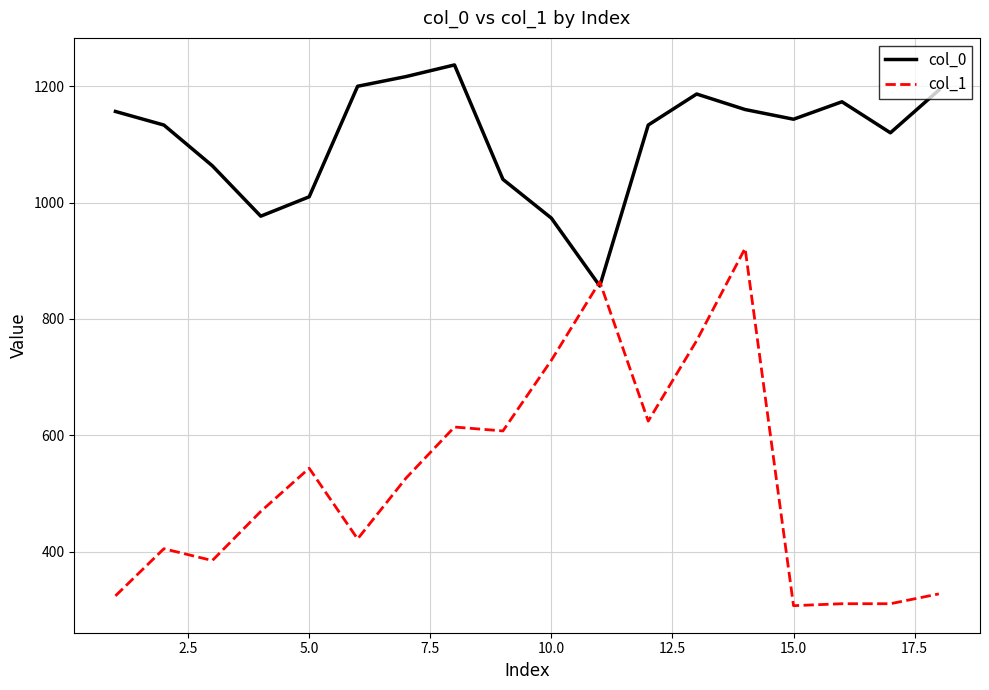

Rank the series by their average value, from lowest to highest.

col_1, col_0